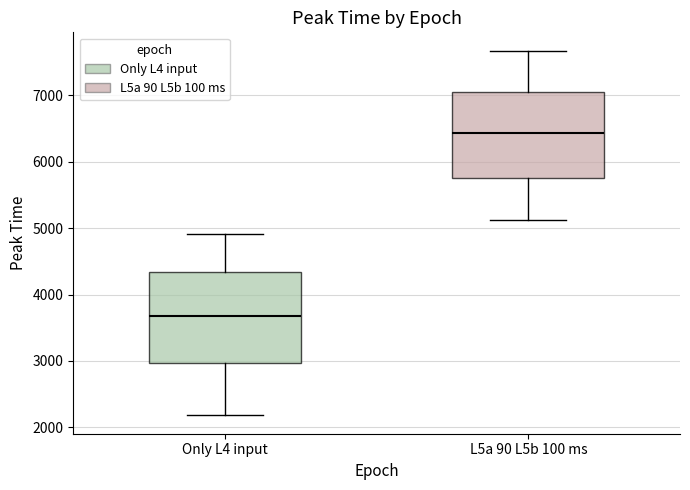

Reading left to right, read every box against the y-axis: the position of its median line, the range the box covers, and the ends of its whiskers. The values are not printed on the chart, so give them approximately, as read against the axis.

Only L4 input: median 3700, box 3000 to 4300, whiskers 2200 to 4900
L5a 90 L5b 100 ms: median 6400, box 5800 to 7000, whiskers 5100 to 7700